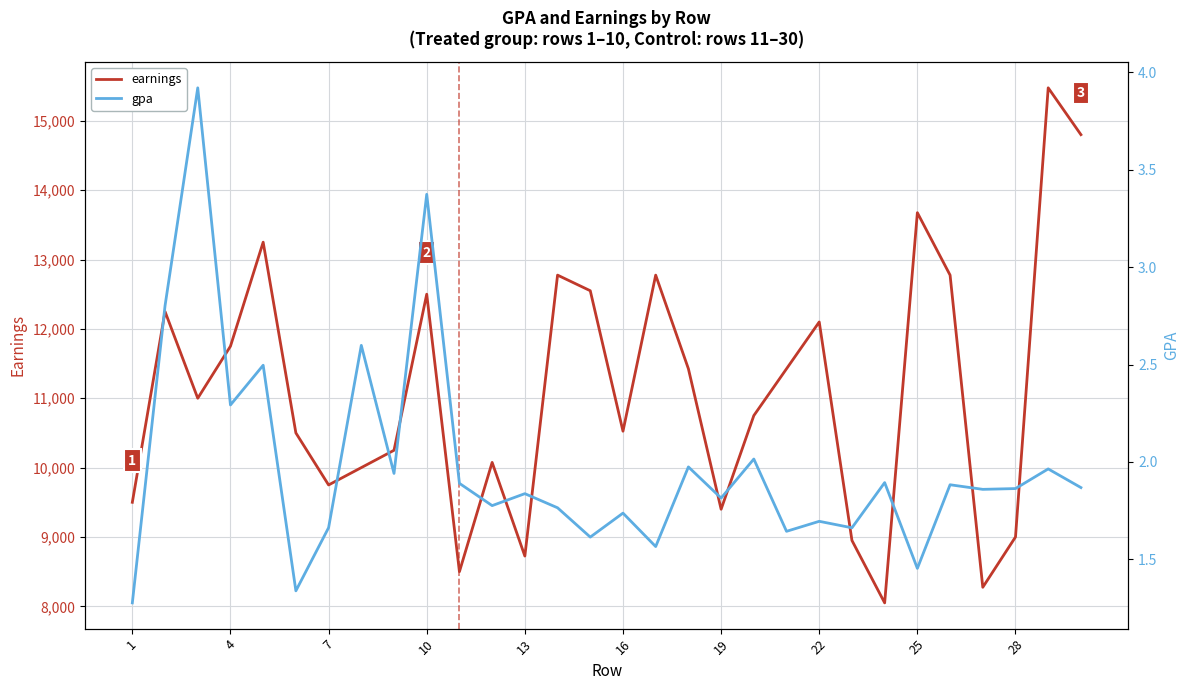

What is the lowest value of the earnings series?

8050